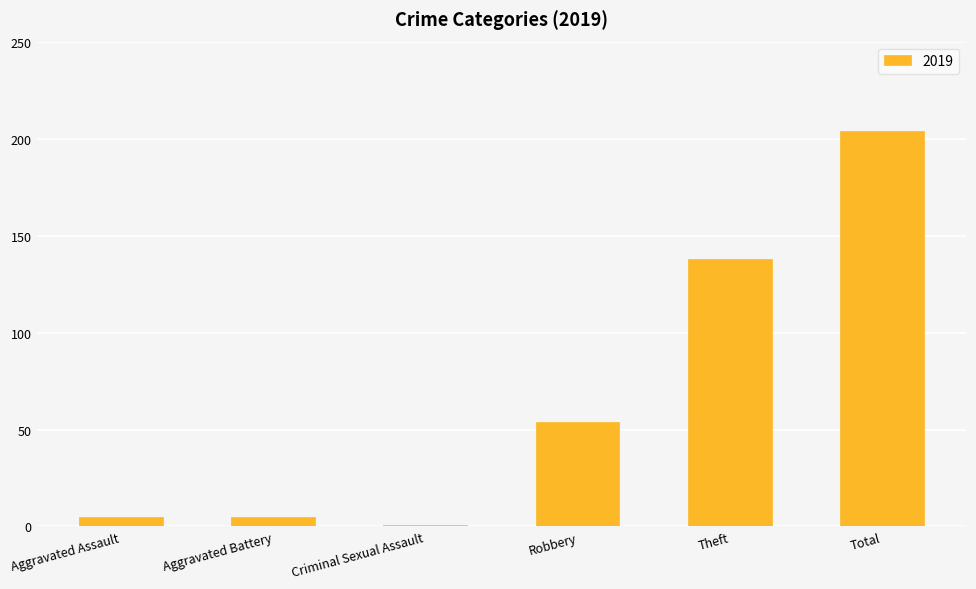

Reading left to right, transcribe all the data shown in this chart.

Aggravated Assault=5	Aggravated Battery=5	Criminal Sexual Assault=1	Robbery=54	Theft=138	Total=204